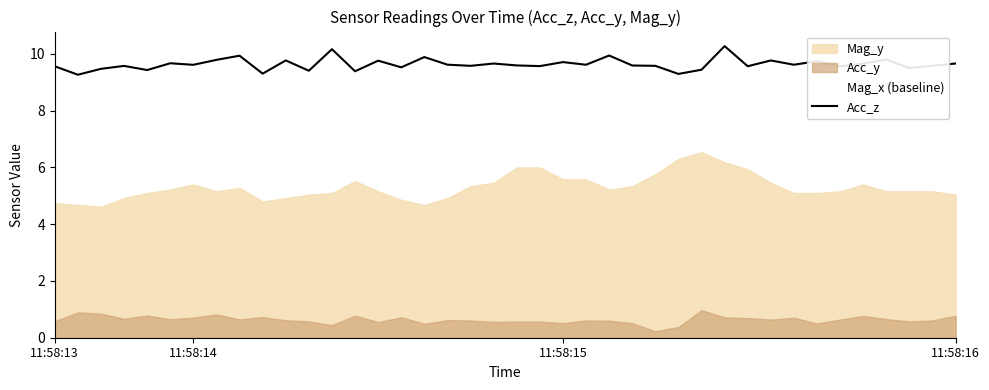

What is the approximate value at 36?

9.8